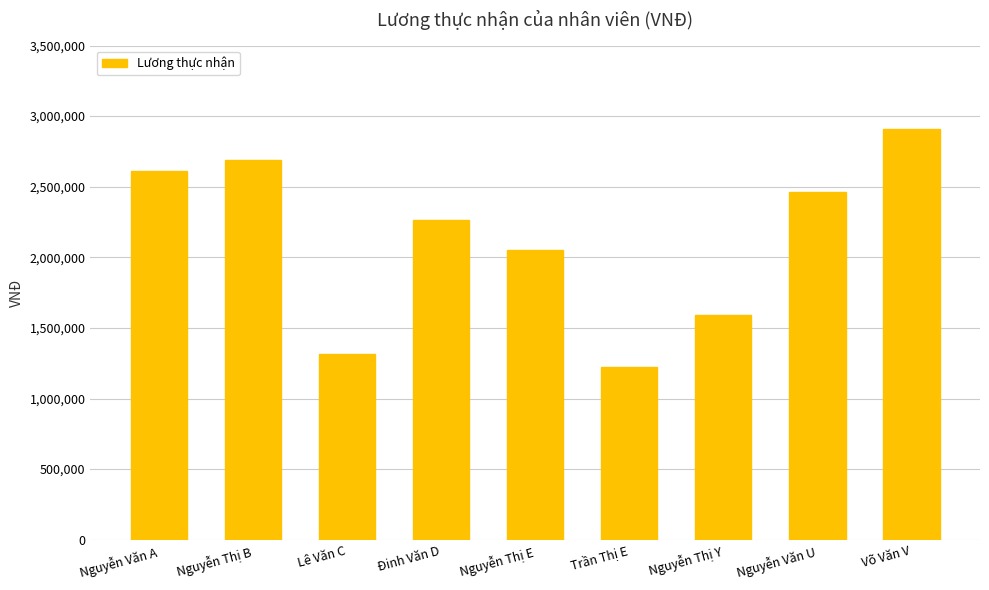

List the labels in order of value, smallest first.

Trần Thị E, Lê Văn C, Nguyễn Thị Y, Nguyễn Thị E, Đinh Văn D, Nguyễn Văn U, Nguyễn Văn A, Nguyễn Thị B, Võ Văn V